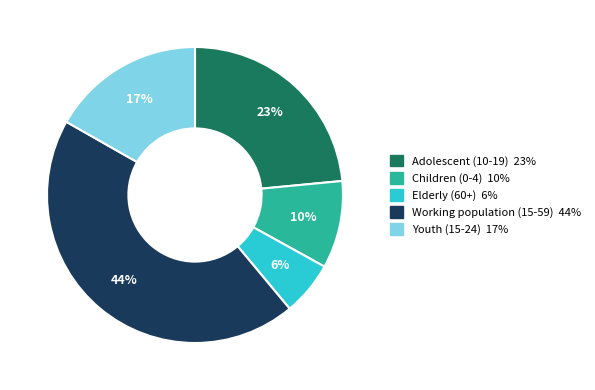

Which category has the biggest portion of the pie?

Working population (15-59)